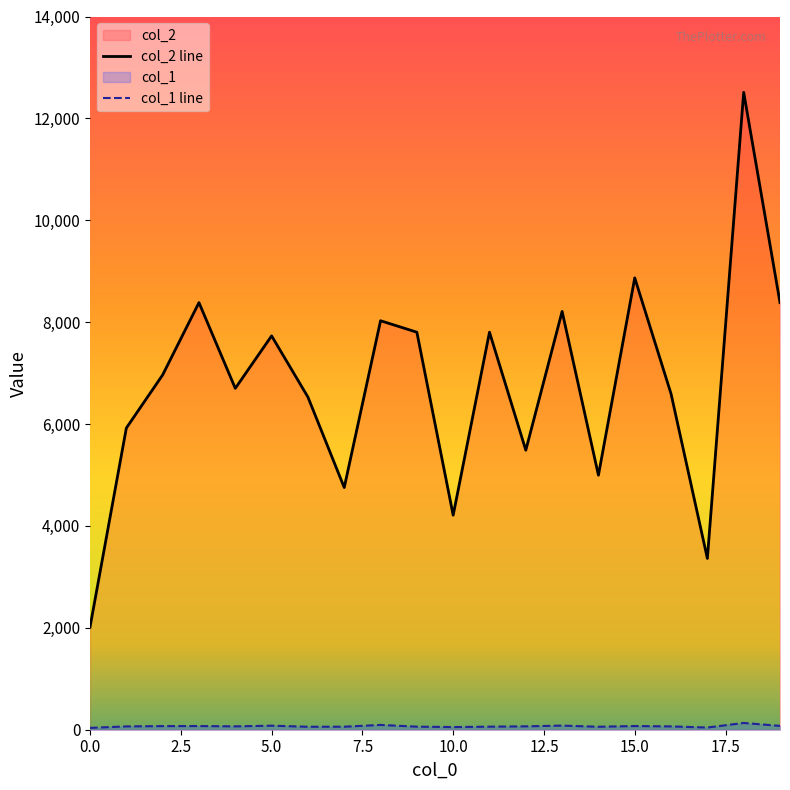

Which series has the largest total across all categories?

col_2 line